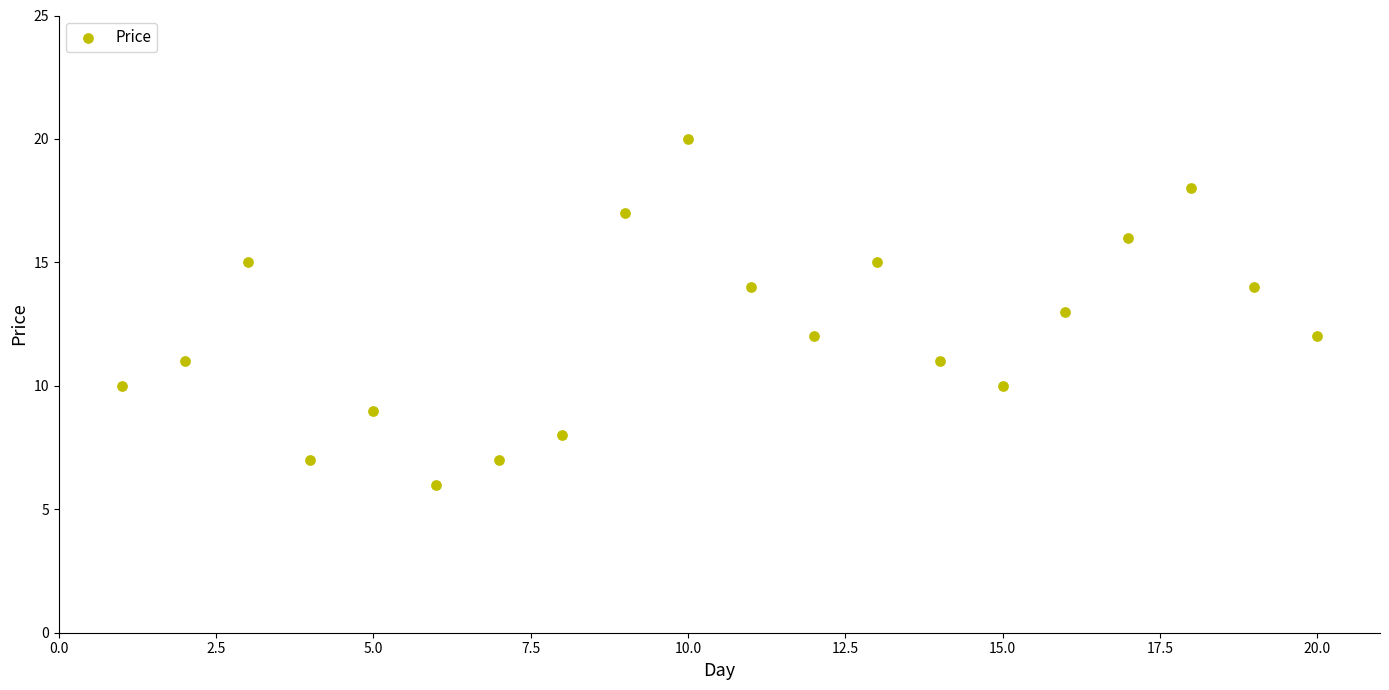

What is the range of X values (max minus min)?

19